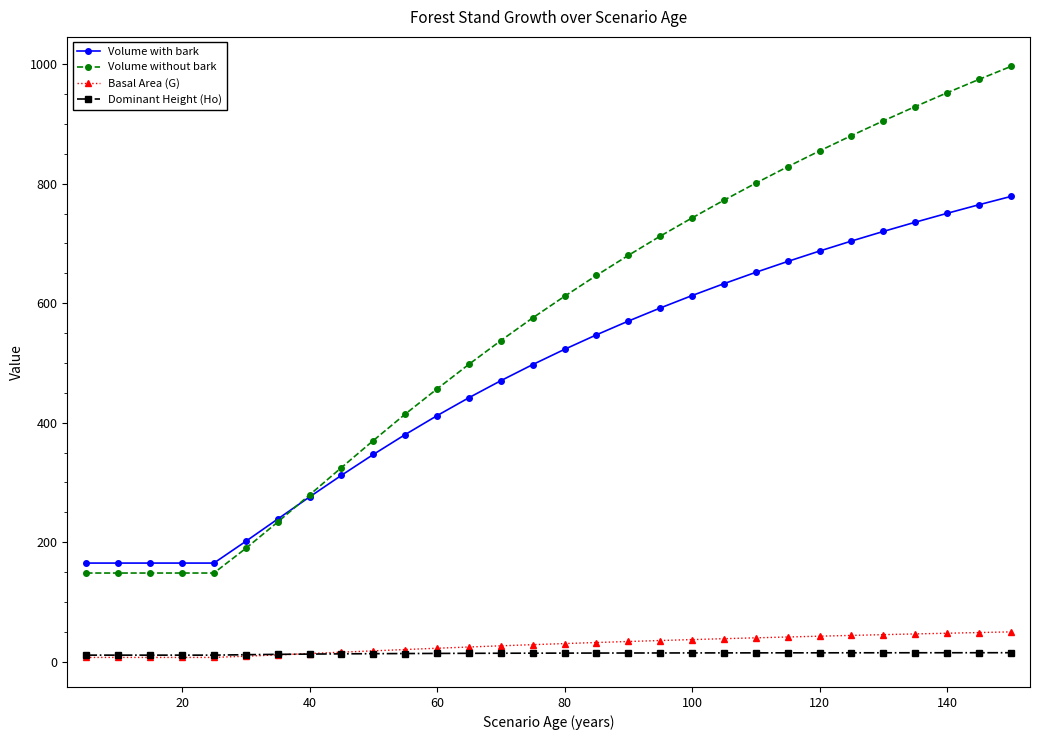

True or false: Basal Area (G) and Volume without bark intersect in this chart.

False